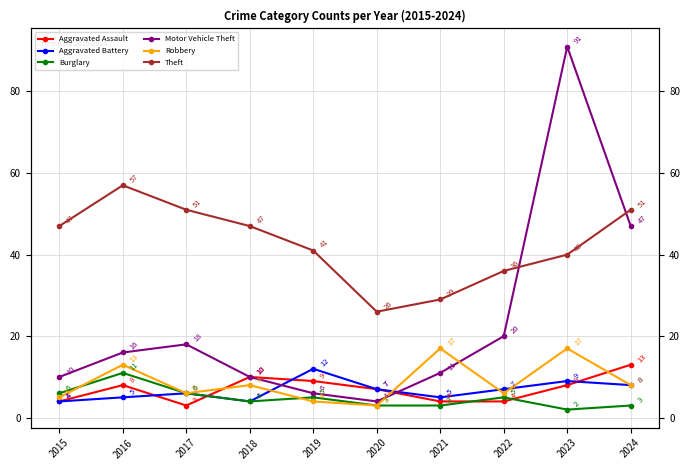

True or false: Motor Vehicle Theft has a value of 16 at 2016.

True